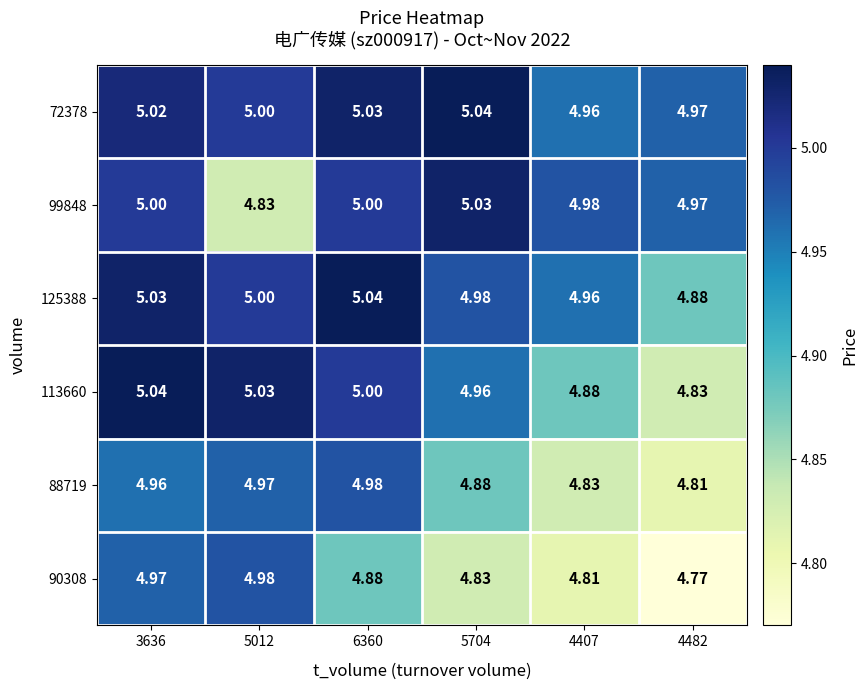

Is the value of 72378 at 3636 greater than the value of 99848 at 6360?

Yes